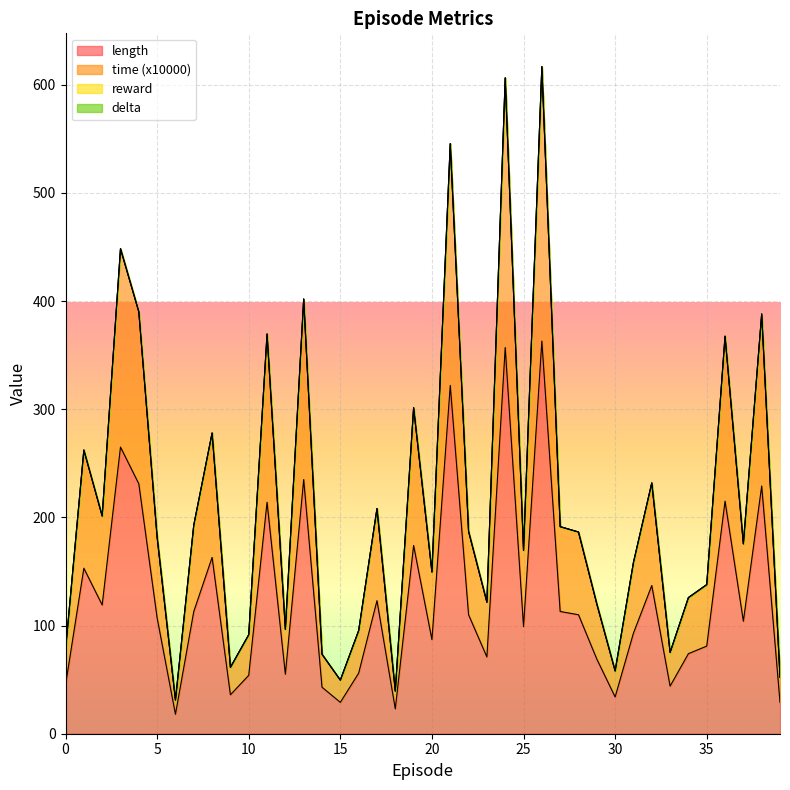

True or false: length and time cross at least once.

False